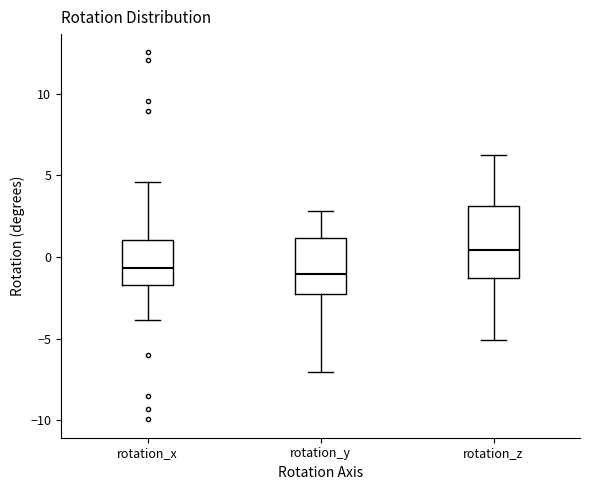

Which box's median line is the highest?

rotation_z